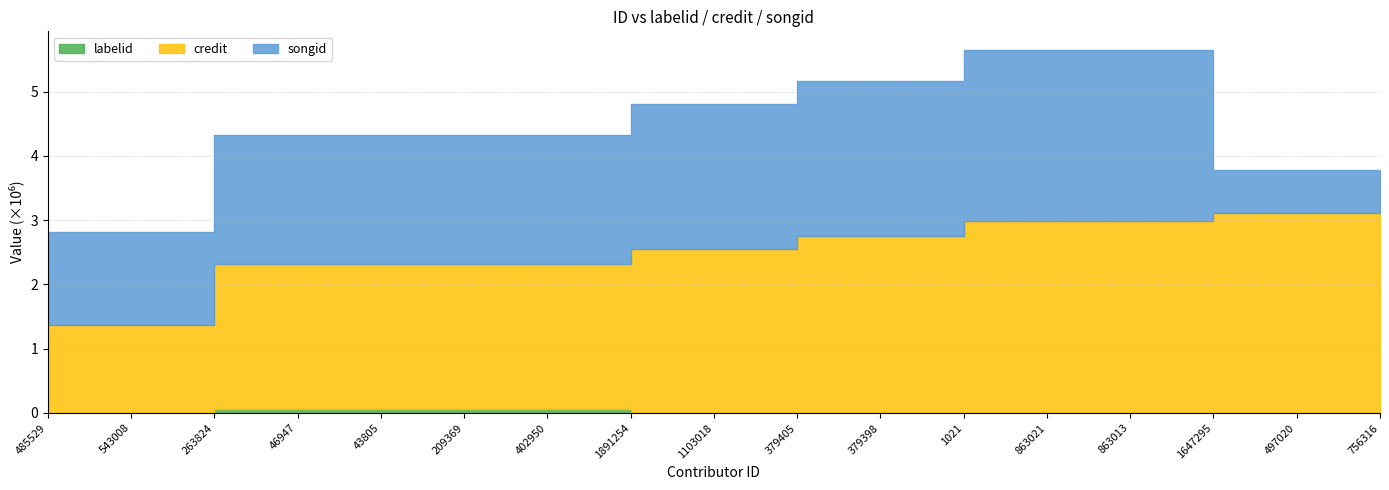

Which series has the largest range (max minus min)?

songid